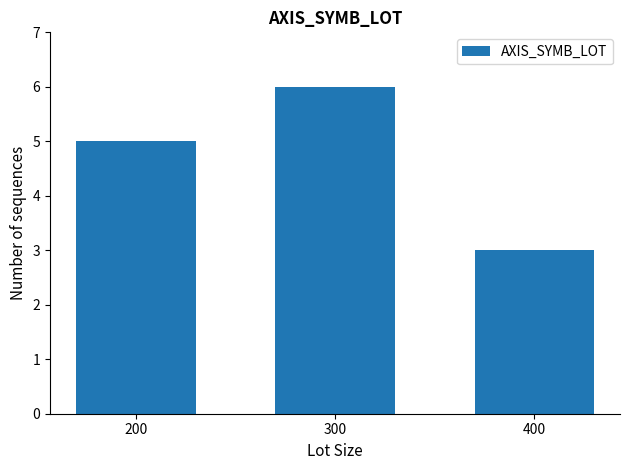

What is the change in value from 200 to 300?

+1